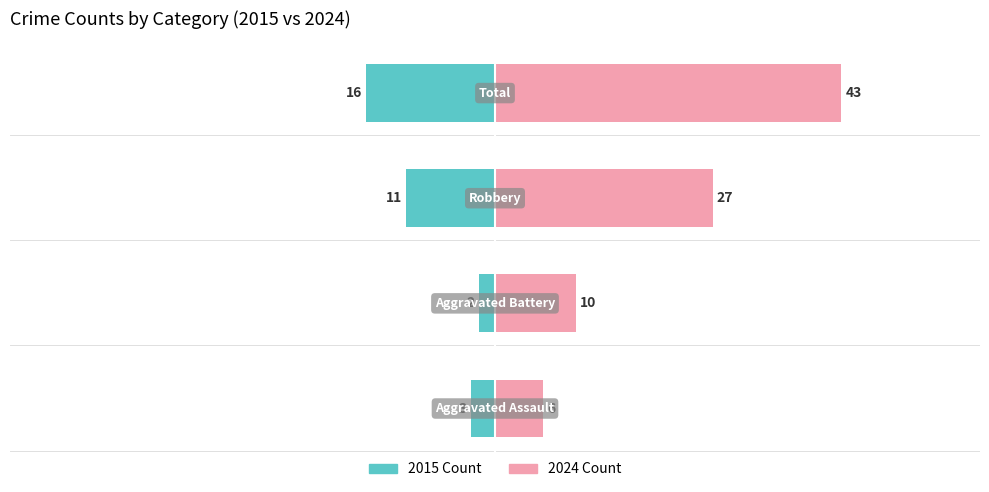

What is the average value of the 2024 Count series?

22